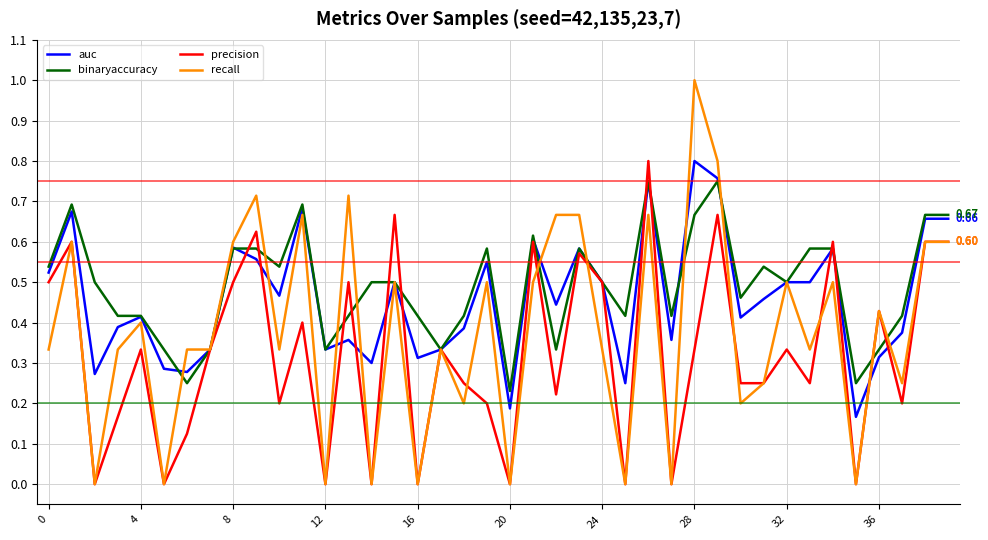

Which series has the largest range (max minus min)?

recall